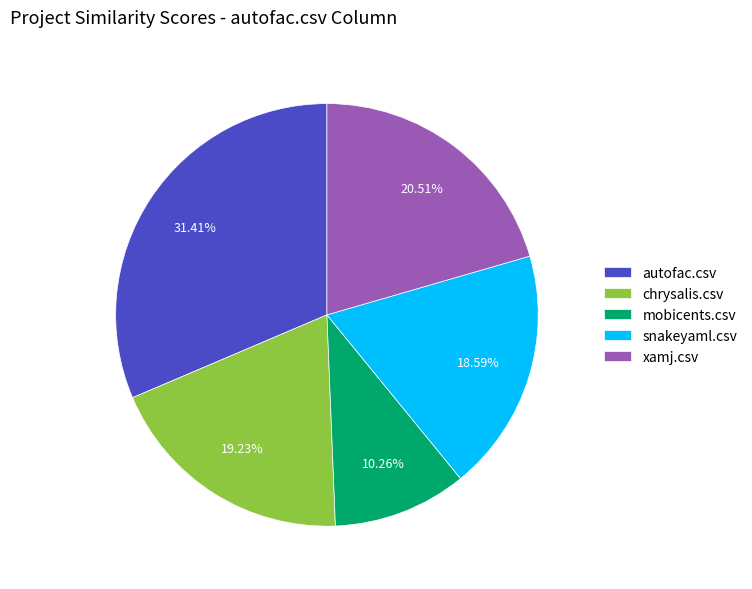

Is snakeyaml.csv the majority of the pie?

No